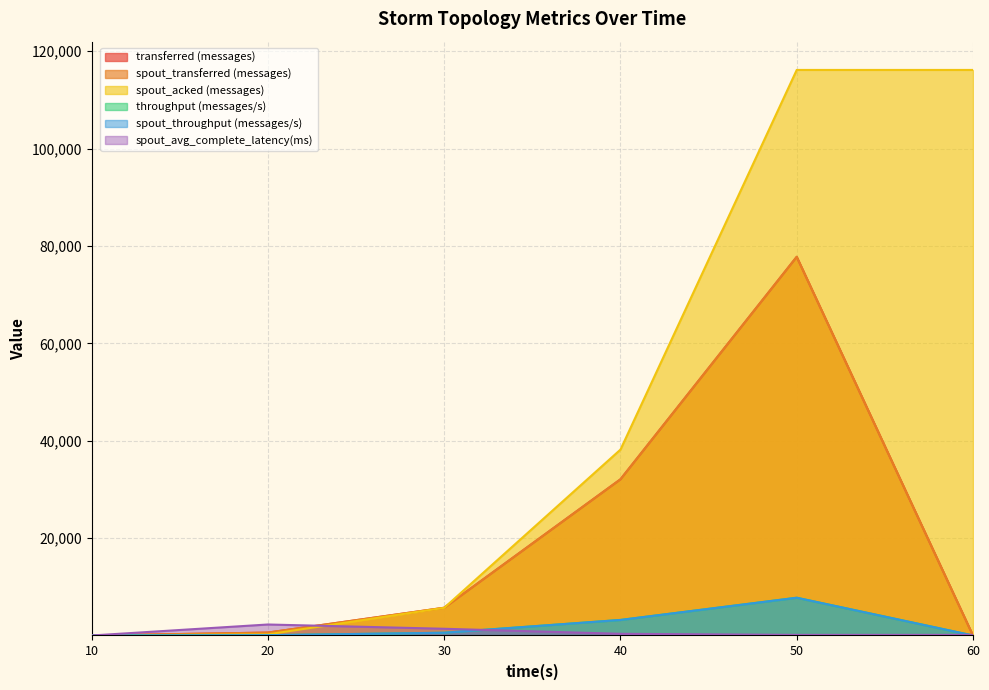

What is the difference between the spout_avg_complete_latency(ms) values at 20 and 10?

2258.6